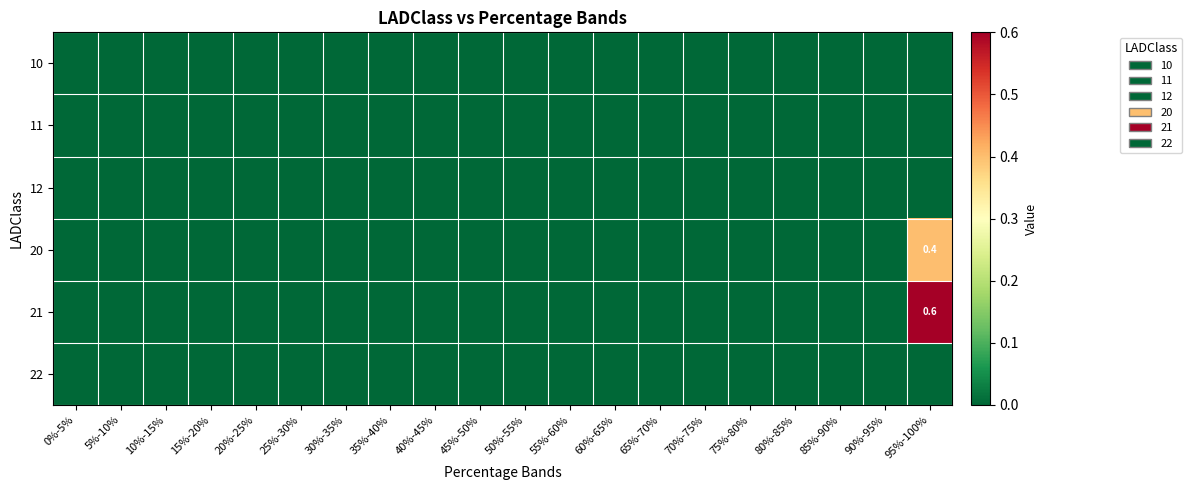

At 80%-85%, list the series in order from largest to smallest.

10, 11, 12, 20, 21, 22